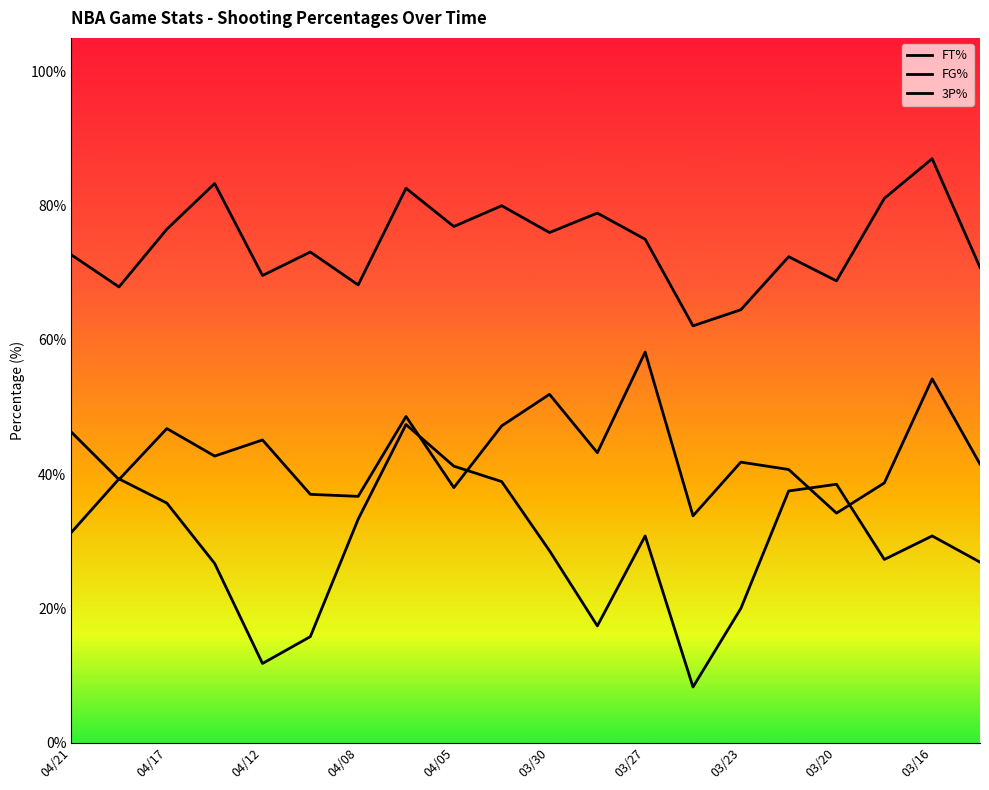

Rank the series by their average value, from highest to lowest.

FT%, FG%, 3P%